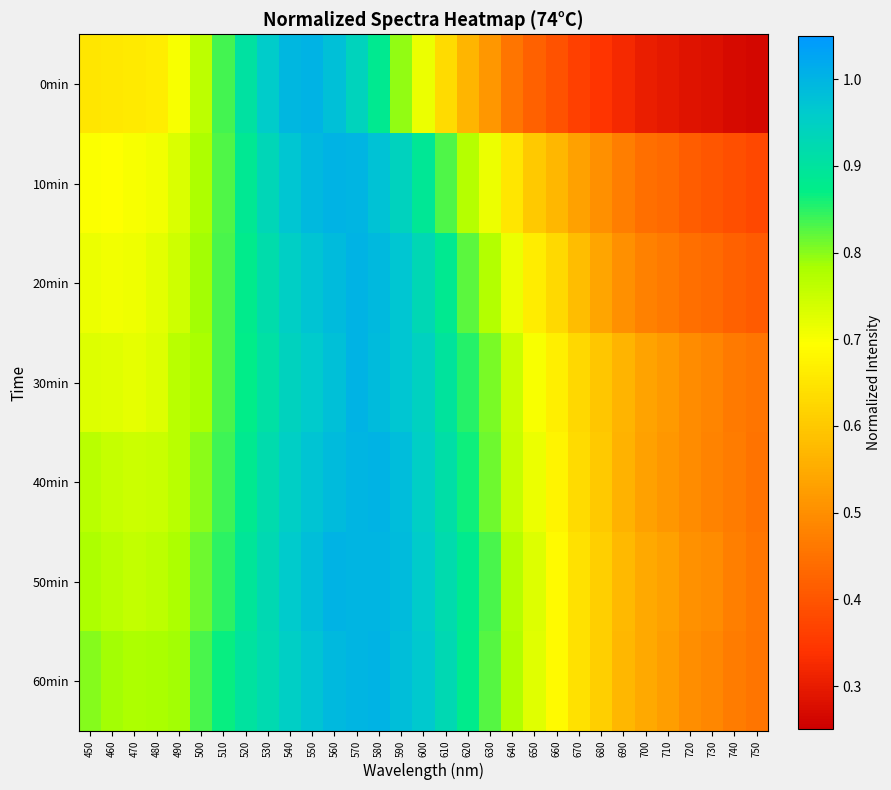

Which series has the largest range (max minus min)?

0min